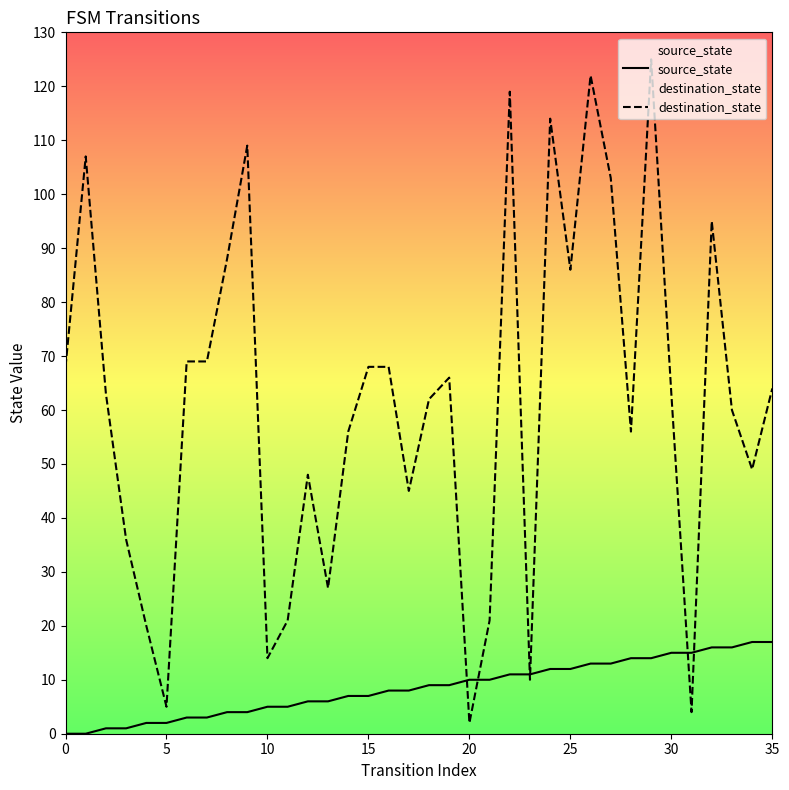

True or false: destination_state has a value of 60 at 33.

True